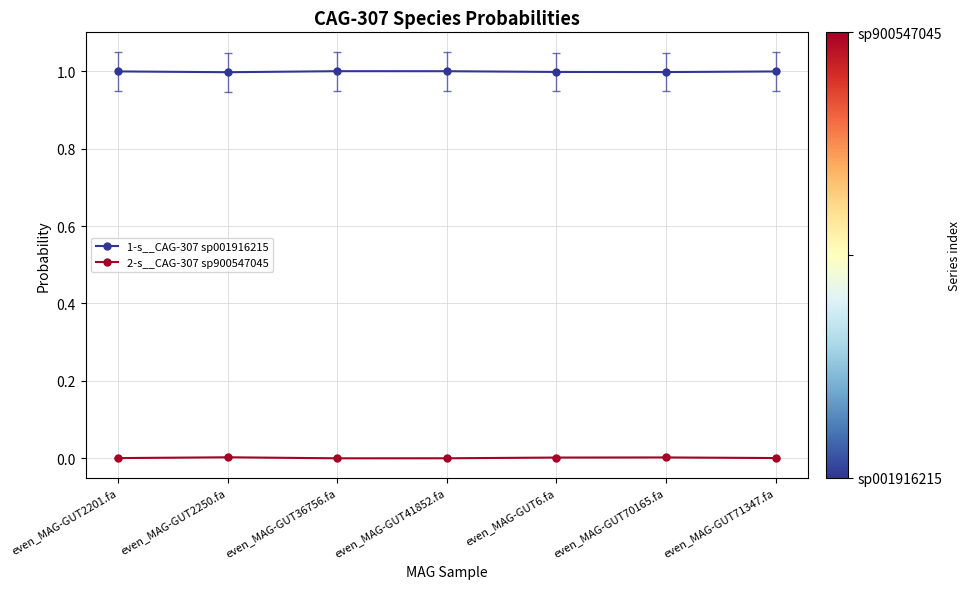

True or false: 1-s__CAG-307 sp001916215 and 2-s__CAG-307 sp900547045 cross at least once.

False